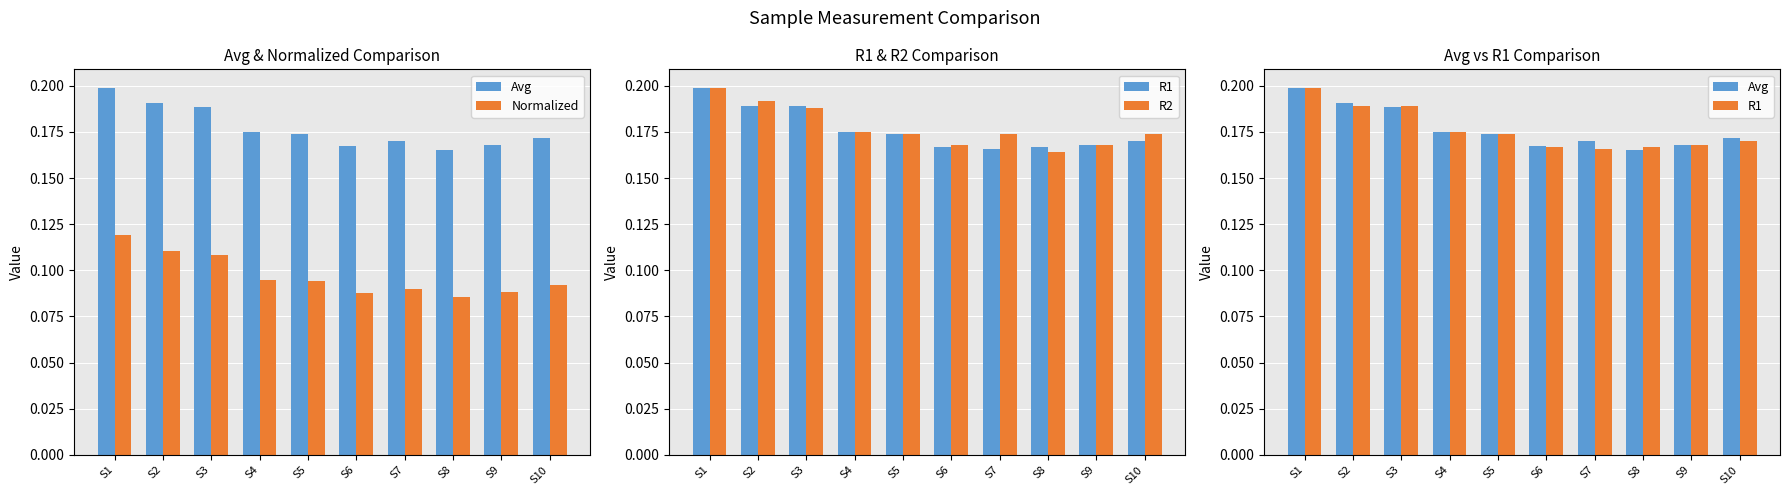

At S4, list the series in order from smallest to largest.

Normalized, Avg, R1, R2